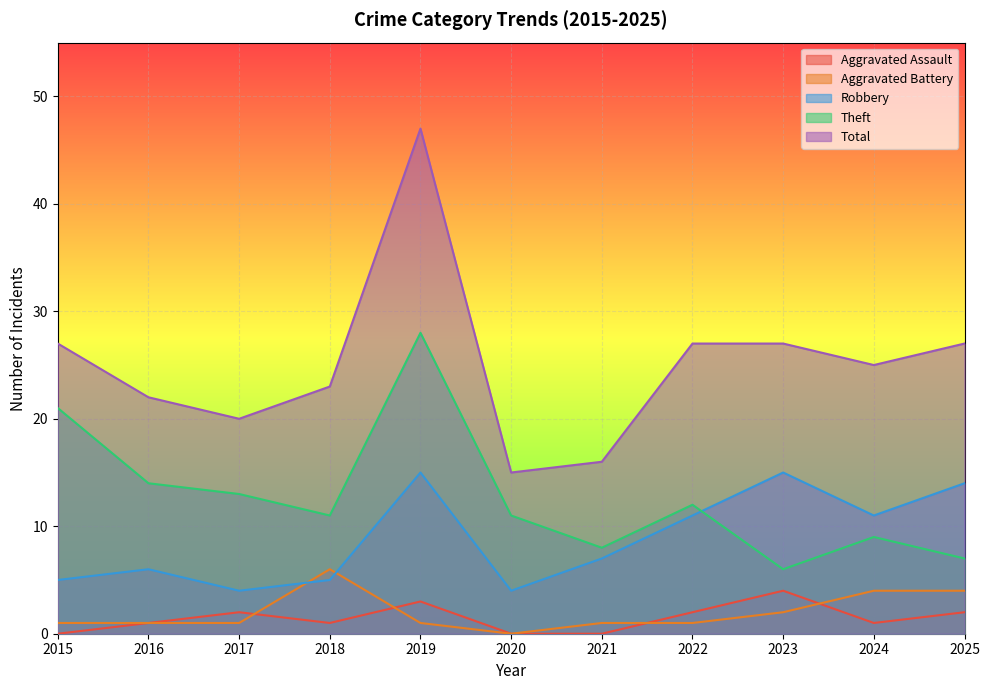

True or false: Total has more than 2 points higher than both neighbors.

False